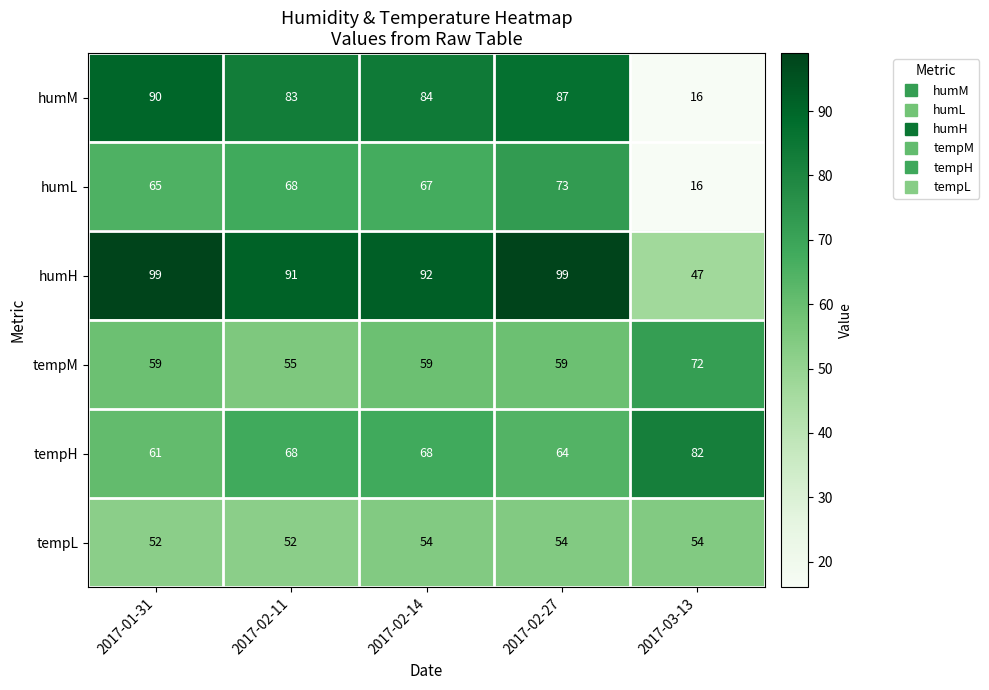

Reading left to right, transcribe all the data shown in this chart.

humM: 2017-01-31=90	2017-02-11=83	2017-02-14=84	2017-02-27=87	2017-03-13=16
humL: 2017-01-31=65	2017-02-11=68	2017-02-14=67	2017-02-27=73	2017-03-13=16
humH: 2017-01-31=99	2017-02-11=91	2017-02-14=92	2017-02-27=99	2017-03-13=47
tempM: 2017-01-31=59	2017-02-11=55	2017-02-14=59	2017-02-27=59	2017-03-13=72
tempH: 2017-01-31=61	2017-02-11=68	2017-02-14=68	2017-02-27=64	2017-03-13=82
tempL: 2017-01-31=52	2017-02-11=52	2017-02-14=54	2017-02-27=54	2017-03-13=54